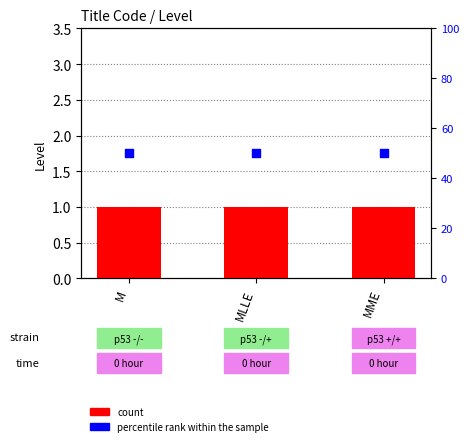

At which category is the sum across all series the highest?

M